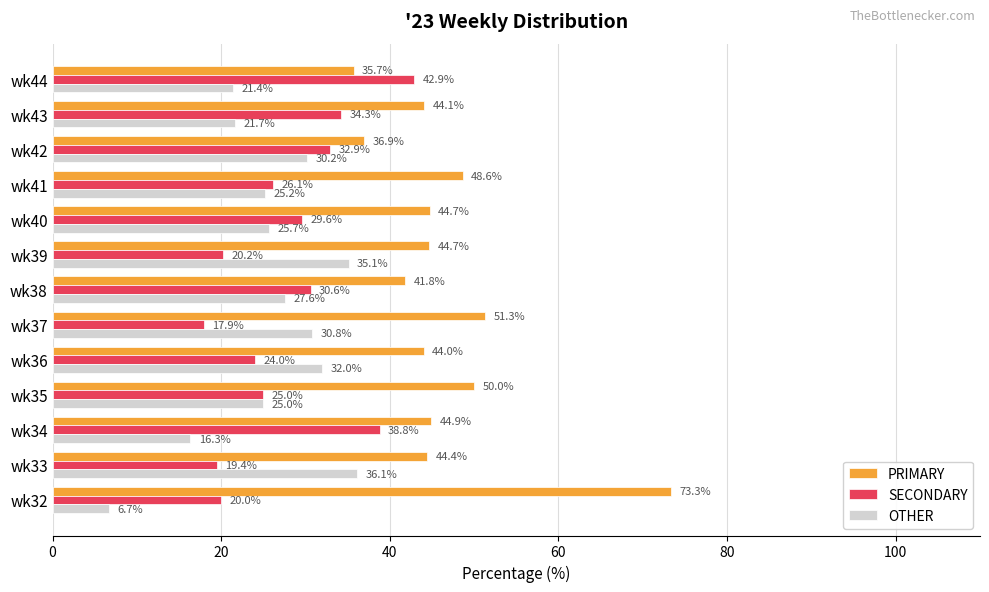

At wk34, list the series in order from largest to smallest.

PRIMARY, SECONDARY, OTHER